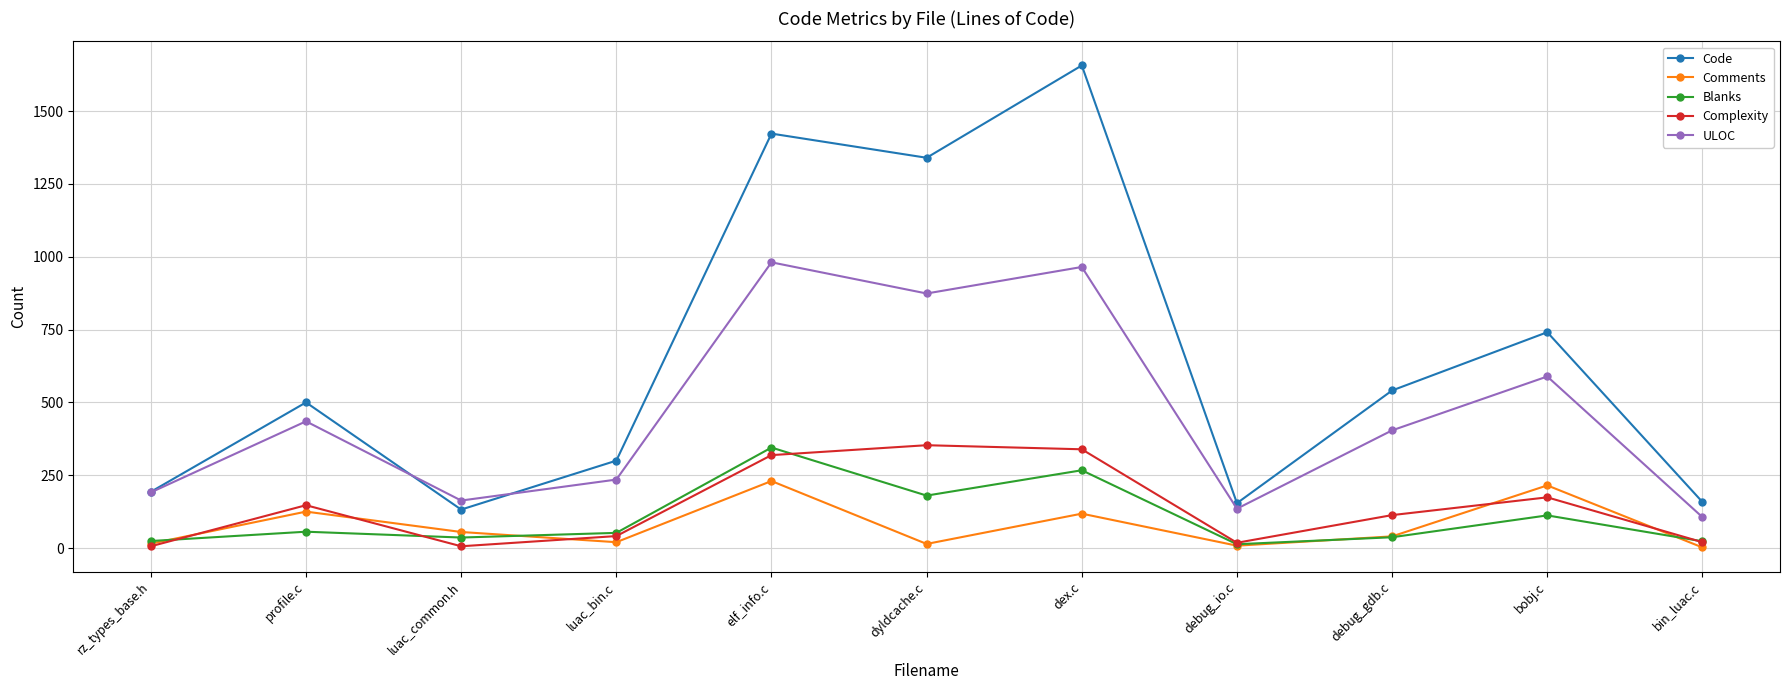

What is the label of the 10th point from the left?

bobj.c